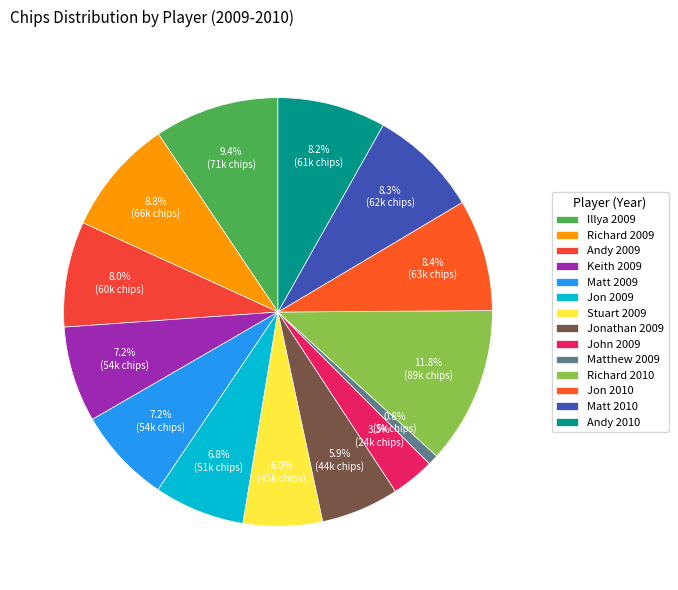

How many segments does this pie chart have?

14